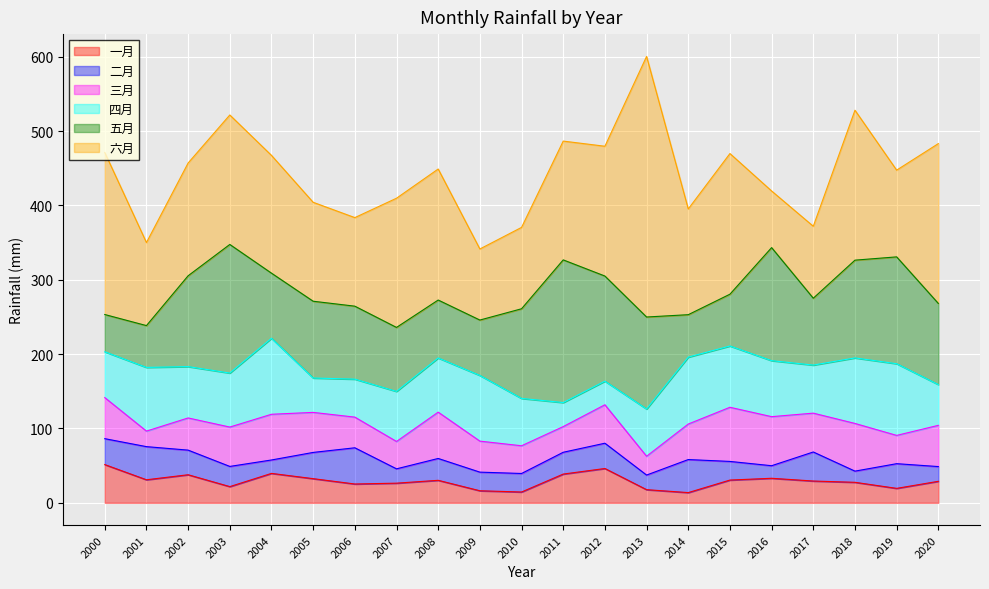

Reading left to right, transcribe all the data shown in this chart.

一月: 51.4	31.0	37.8	21.8	39.6	32.5	25.3	26.4	30.3	16.2	14.6	38.7	46.2	17.7	13.8	30.6	33.0	29.3	27.6	19.5	28.9
二月: 34.9	44.6	33.1	27.2	18.0	35.3	48.7	19.3	29.4	25.1	24.9	29.3	34.0	19.7	44.5	25.1	16.9	39.1	15.0	33.2	19.8
三月: 55.2	20.9	43.3	52.9	61.5	53.9	41.2	36.8	62.3	41.7	37.3	34.5	51.7	25.3	47.8	72.8	66.0	52.2	64.1	38.0	55.4
四月: 61.6	85.7	69.1	72.6	102.2	46.2	51.1	67.3	72.9	88.3	63.7	32.3	31.8	63.5	90.0	82.4	75.3	64.6	88.1	96.4	54.8
五月: 50.1	56.2	122.2	173.0	87.6	103.3	98.1	86.1	77.9	74.5	120.6	191.9	141.4	123.7	57.1	69.7	152.0	90.0	131.5	143.7	109.1
六月: 217.9	111.7	151.7	174.1	158.4	133.1	119.1	173.8	176.2	95.6	109.5	159.8	174.6	350.5	142.2	189.2	76.2	96.8	201.7	116.7	215.0